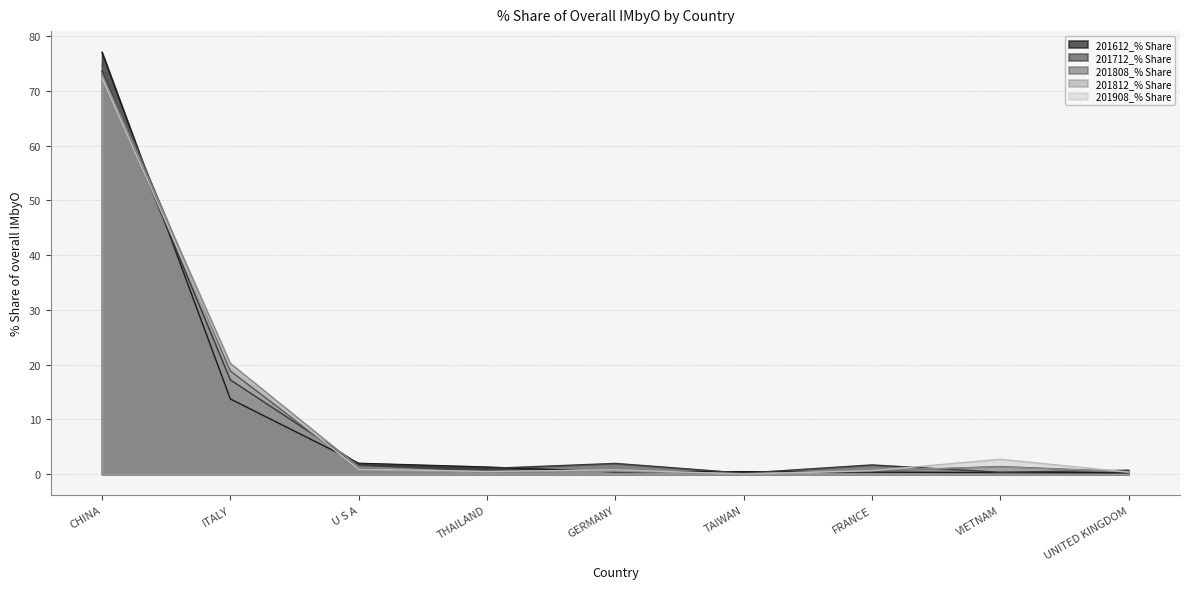

Reading left to right, what are all the values shown in this chart?

201612_% Share: 77.0	13.7	2.0	1.3	0.4	0.5	0.4	0.3	0.2
201712_% Share: 73.6	17.2	1.8	1.0	2.0	0.2	1.7	0.3	0.7
201808_% Share: 74.6	18.8	1.0	0.4	0.6	0.1	0.6	1.4	0.4
201812_% Share: 73.0	20.2	1.3	0.3	0.6	0.1	0.7	1.3	0.4
201908_% Share: 72.4	19.5	0.9	0.5	0.8	0.0	0.6	2.7	0.4